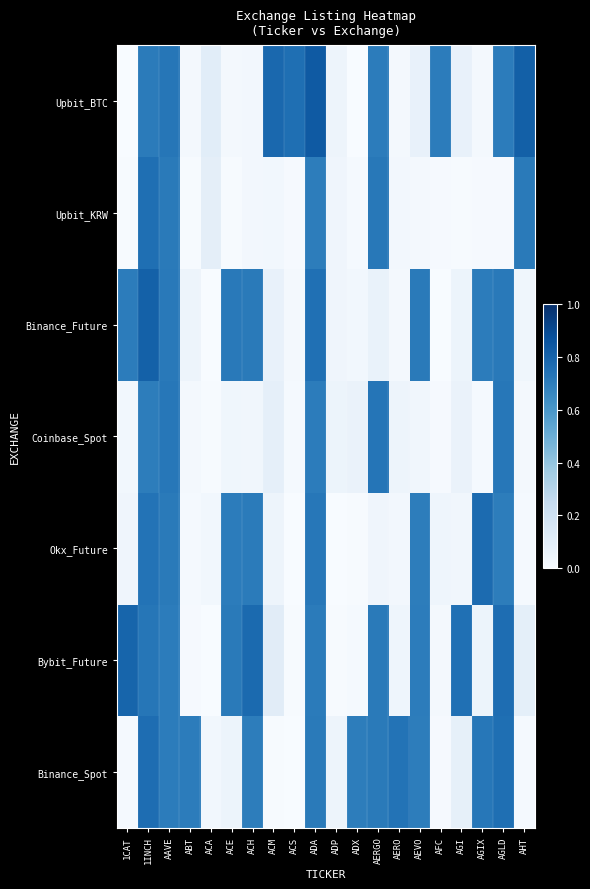

What is the total value across all series at AGLD?

4.4